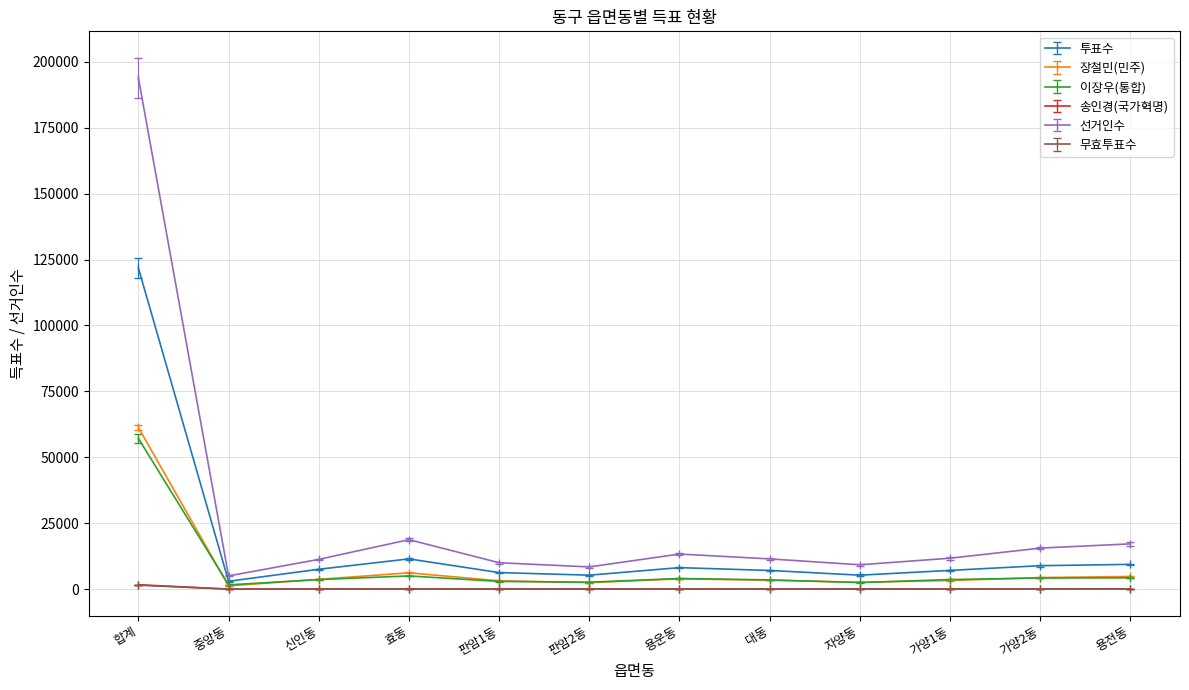

What is the difference between the 투표수 values at 중앙동 and 용운동?

5174